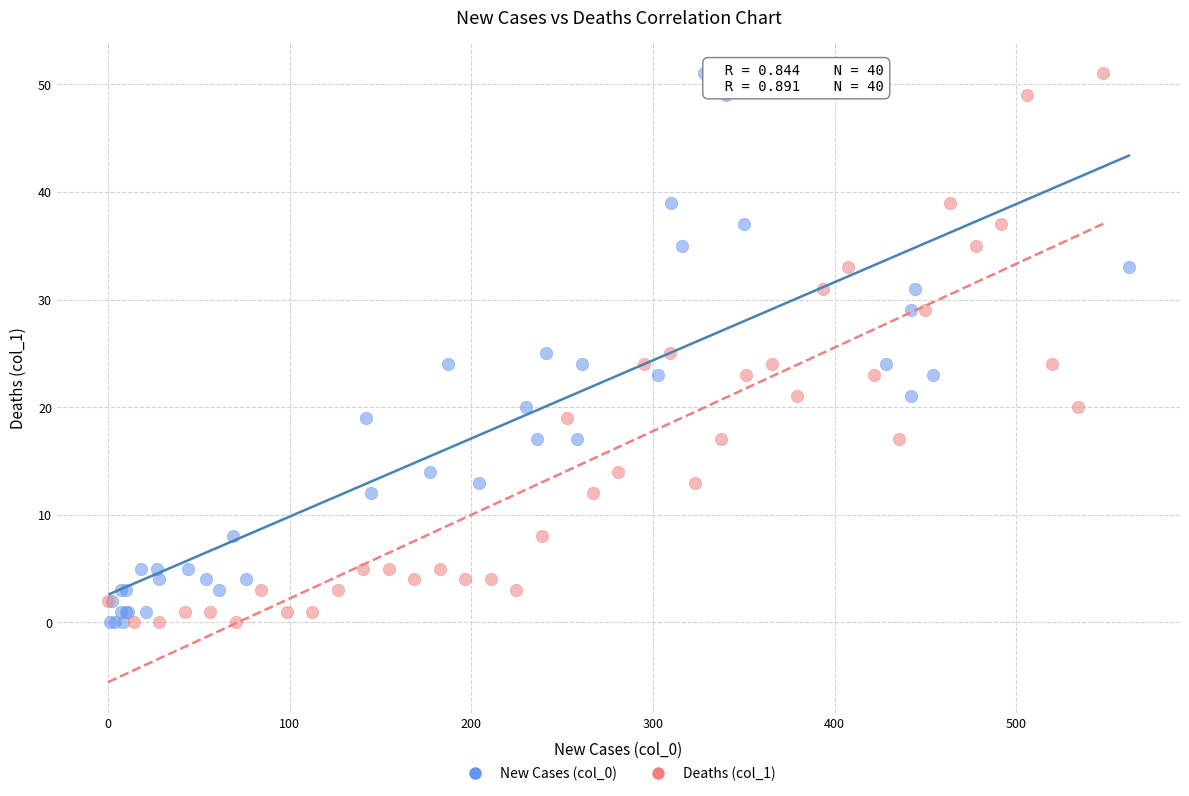

What are all the series names shown in the legend?

New Cases (col_0), Deaths (col_1)